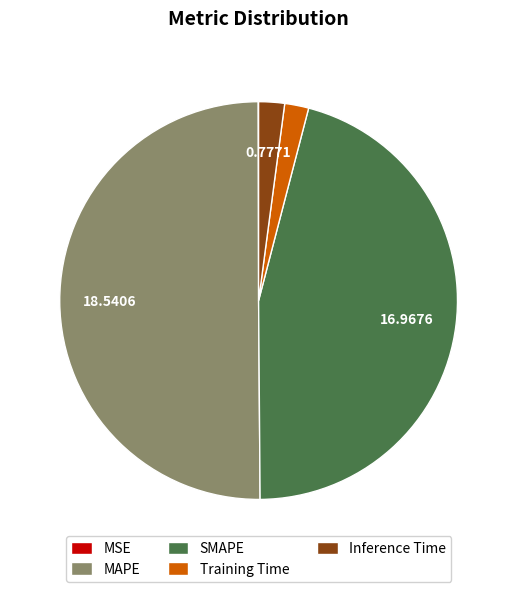

Which slice is the largest?

MAPE